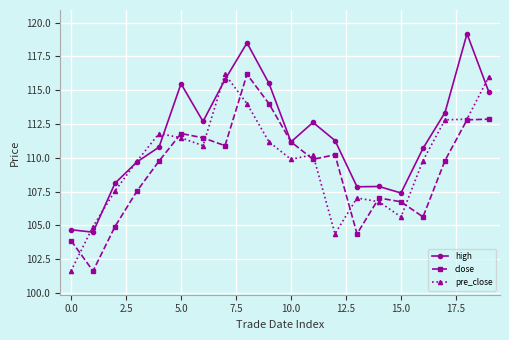

What is the difference between the second highest and minimum values in the high series?

14.0